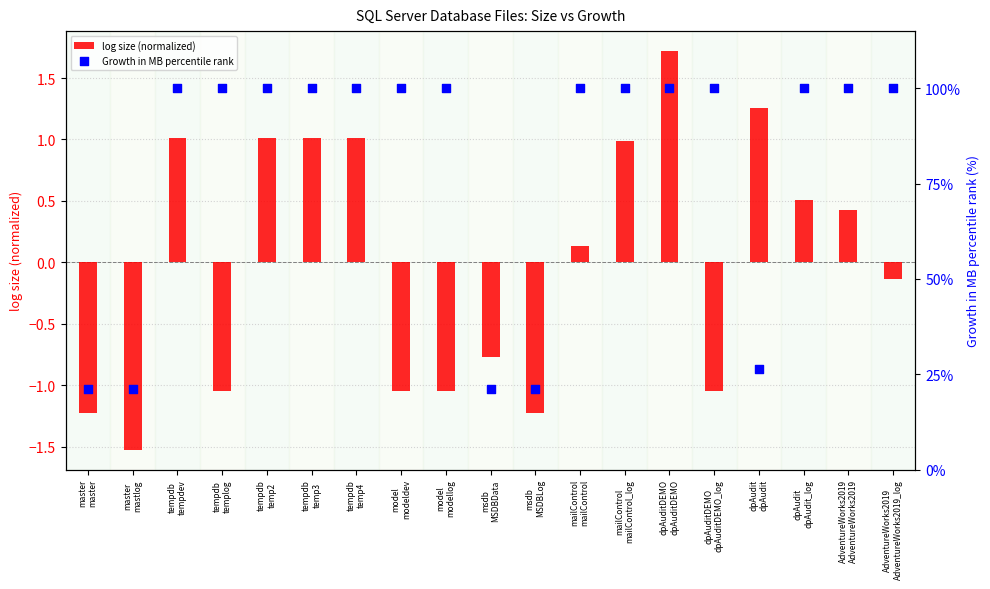

Is the value of Growth in MB percentile rank at AdventureWorks2019
AdventureWorks2019 greater than the value of log size (normalized) at tempdb
temp3?

Yes